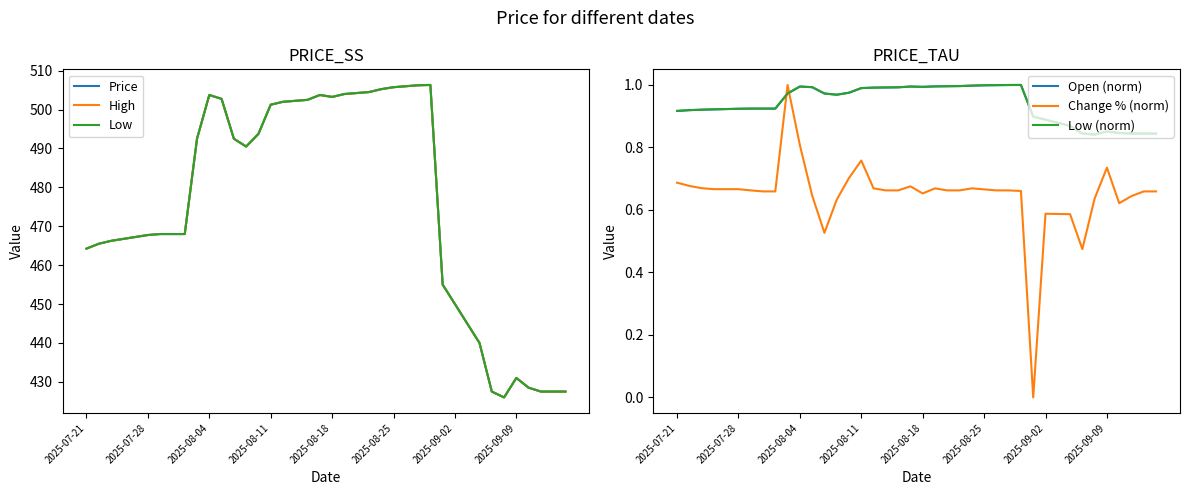

True or false: Low and High cross at least once.

False